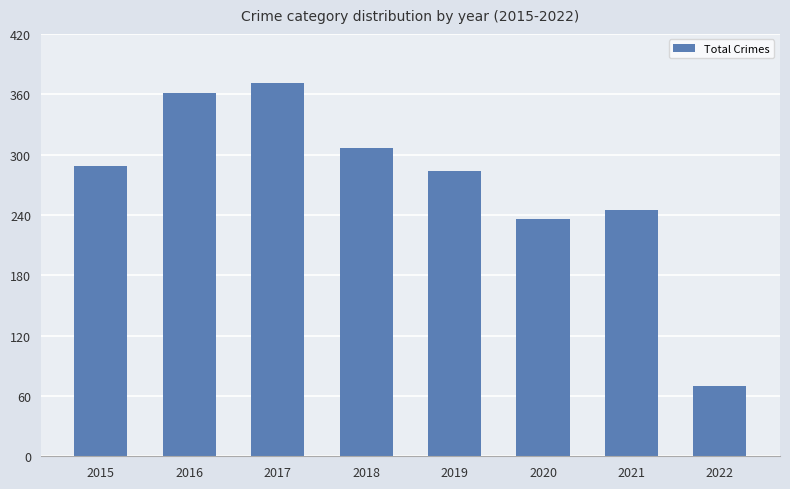

Reading right to left, list all the values displayed in this chart.

2022=70	2021=245	2020=236	2019=284	2018=307	2017=371	2016=361	2015=289